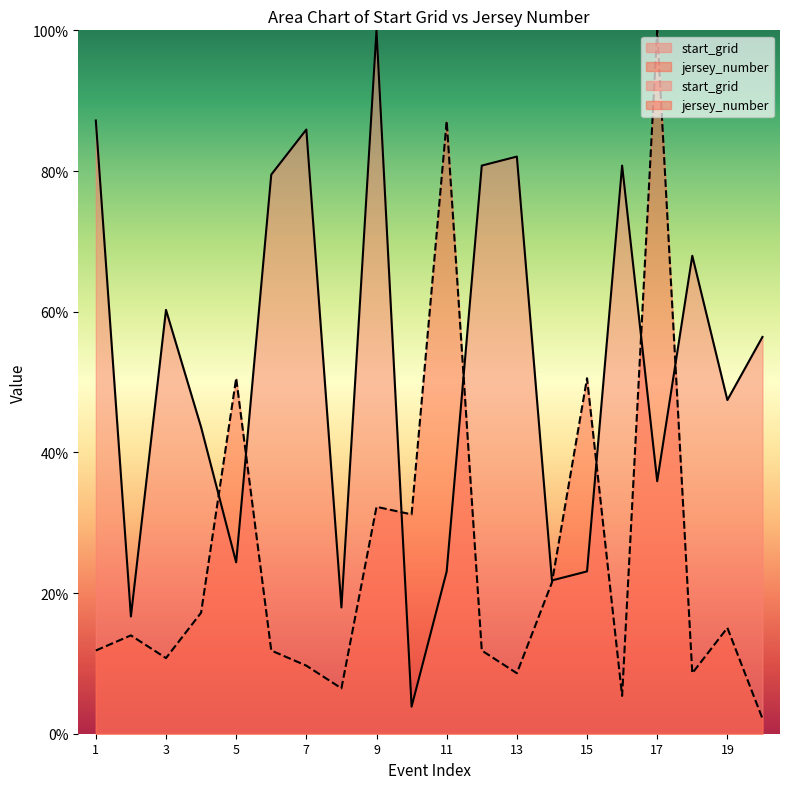

At which category is the sum across all series the highest?

17